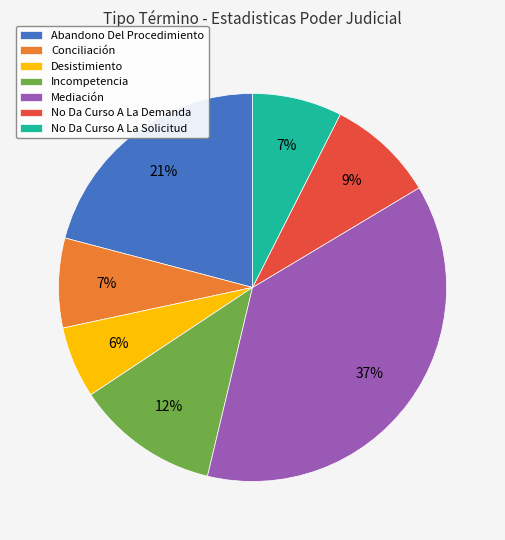

To the nearest percent, what is the average slice percentage?

14%